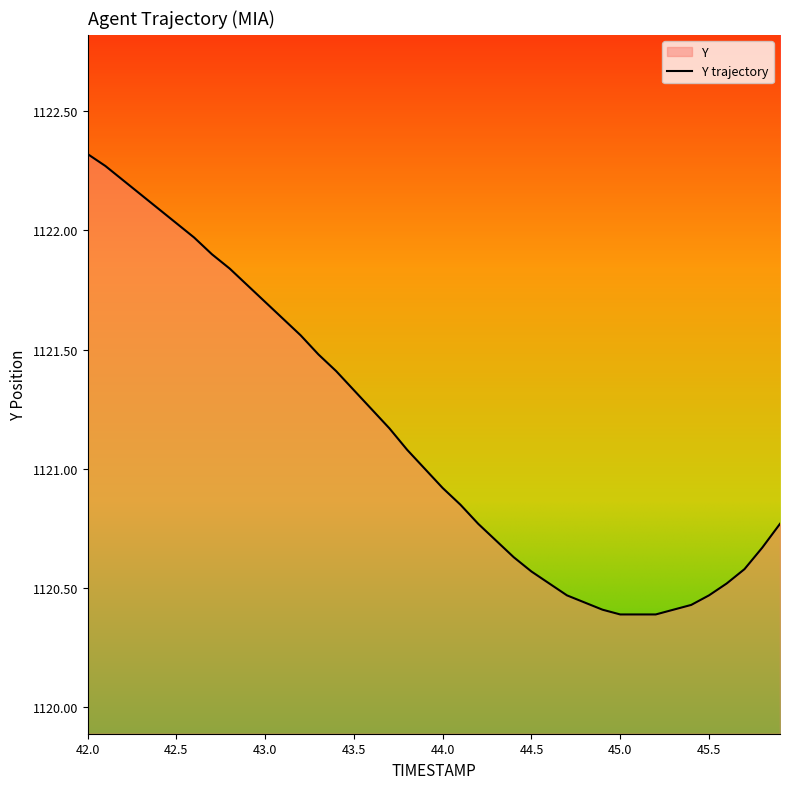

What is the value of the 22nd point from the left?

1120.8